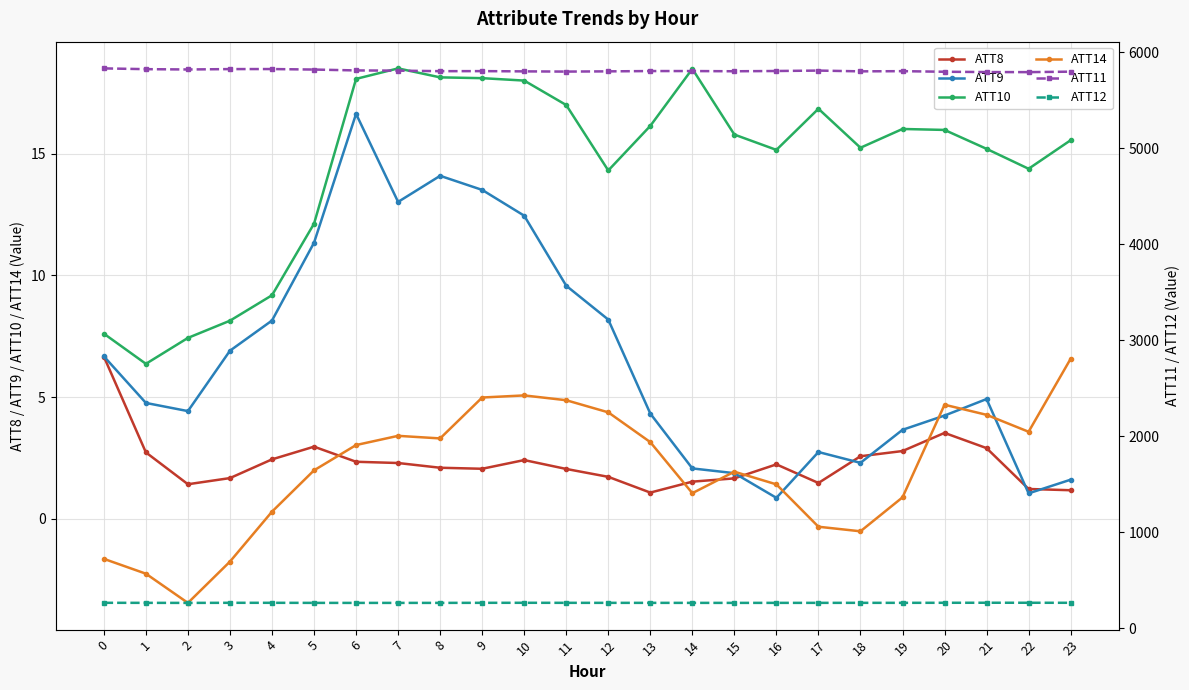

Reading left to right, transcribe all the data shown in this chart.

ATT8: 0=6.7	1=2.7	2=1.4	3=1.7	4=2.4	5=3.0	6=2.3	7=2.3	8=2.1	9=2.1	10=2.4	11=2.0	12=1.7	13=1.1	14=1.5	15=1.7	16=2.2	17=1.5	18=2.6	19=2.8	20=3.5	21=2.9	22=1.2	23=1.2
ATT9: 0=6.7	1=4.8	2=4.4	3=6.9	4=8.1	5=11.3	6=16.6	7=13.0	8=14.1	9=13.5	10=12.5	11=9.6	12=8.2	13=4.3	14=2.1	15=1.9	16=0.9	17=2.7	18=2.3	19=3.7	20=4.2	21=4.9	22=1.0	23=1.6
ATT10: 0=7.6	1=6.4	2=7.4	3=8.1	4=9.2	5=12.1	6=18.1	7=18.5	8=18.1	9=18.1	10=18.0	11=17.0	12=14.3	13=16.2	14=18.5	15=15.8	16=15.2	17=16.9	18=15.3	19=16.0	20=16.0	21=15.2	22=14.4	23=15.6
ATT14: 0=-1.7	1=-2.3	2=-3.5	3=-1.8	4=0.3	5=2.0	6=3.0	7=3.4	8=3.3	9=5.0	10=5.1	11=4.9	12=4.4	13=3.1	14=1.0	15=1.9	16=1.4	17=-0.3	18=-0.5	19=0.9	20=4.7	21=4.3	22=3.6	23=6.6
ATT11: 0=5829.7	1=5821.7	2=5818.4	3=5822.4	4=5822.9	5=5817.6	6=5808.5	7=5806.2	8=5800.8	9=5801.3	10=5798.7	11=5796.4	12=5798.8	13=5801.9	14=5801.9	15=5799.8	16=5802.5	17=5807.0	18=5798.9	19=5800.8	20=5794.7	21=5791.6	22=5790.7	23=5795.6
ATT12: 0=263.9	1=263.4	2=262.9	3=263.9	4=263.8	5=263.1	6=262.8	7=263.0	8=263.1	9=263.7	10=264.0	11=263.6	12=263.4	13=263.3	14=263.2	15=263.1	16=263.2	17=263.3	18=263.6	19=263.6	20=264.1	21=264.5	22=264.3	23=264.0